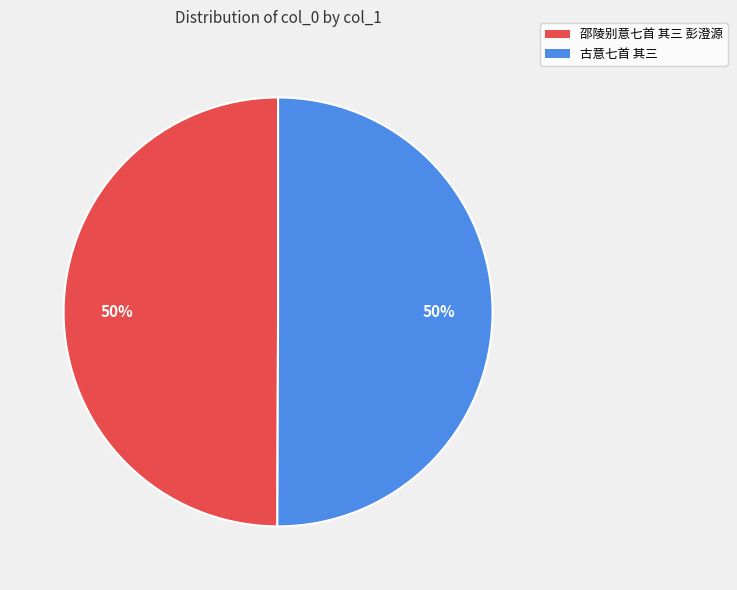

To the nearest percent, what is the average slice percentage?

50%